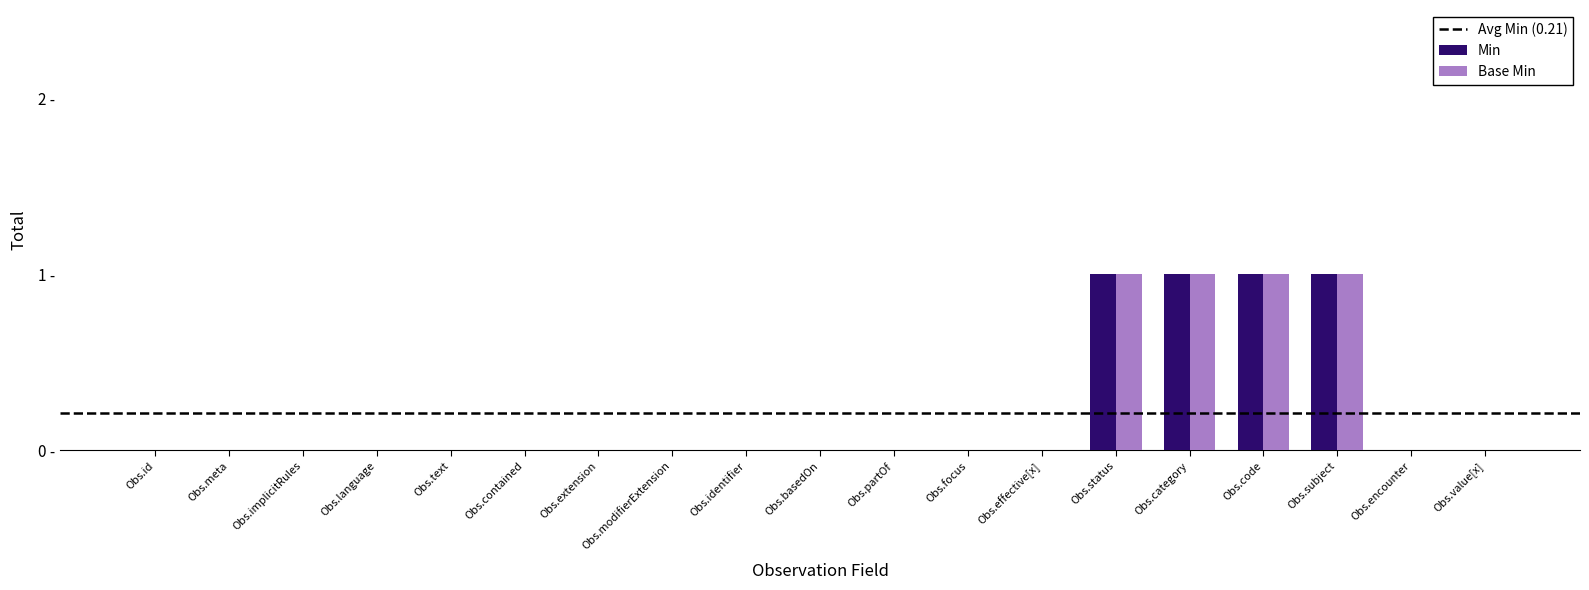

Which label corresponds to the smallest value in the chart?

Obs.id